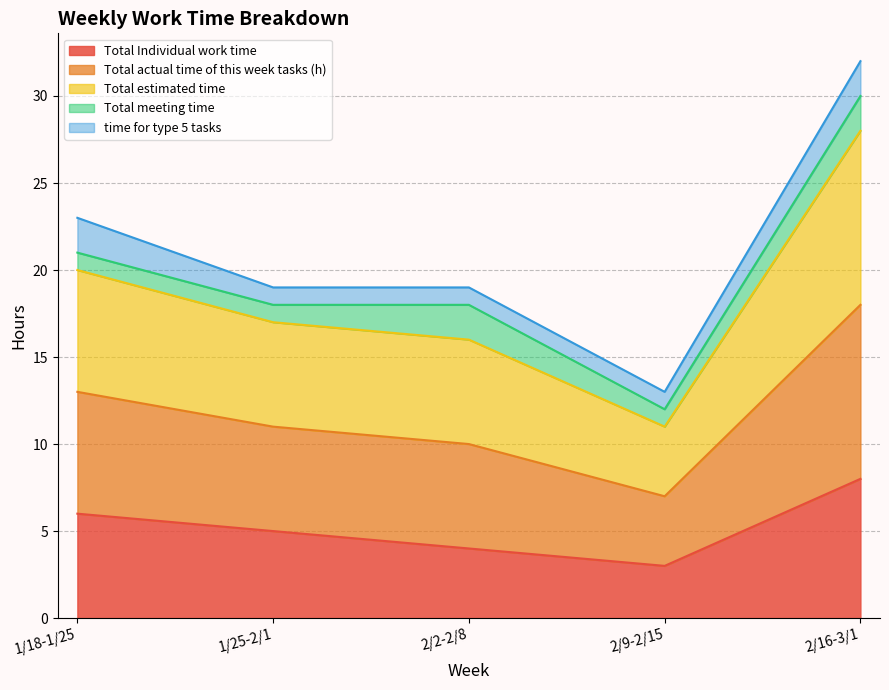

What is the greatest value displayed?

32